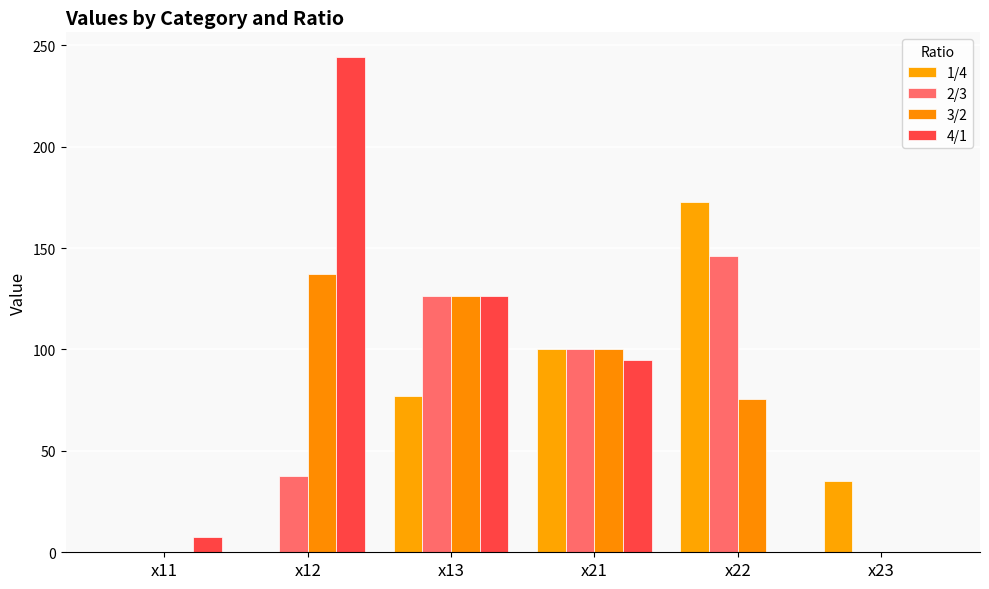

What is the total value across all series at x23?

35.0